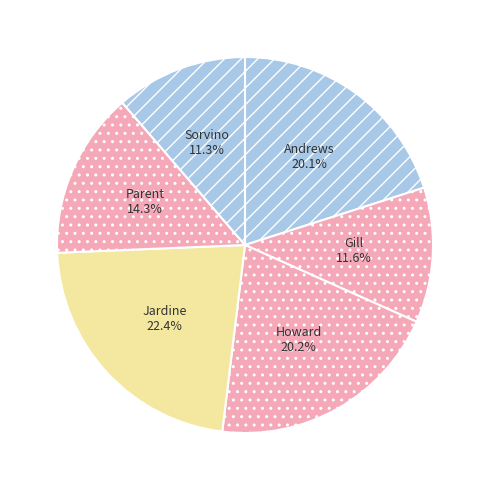

What is the total percentage of Gill and Jardine?

34.0%